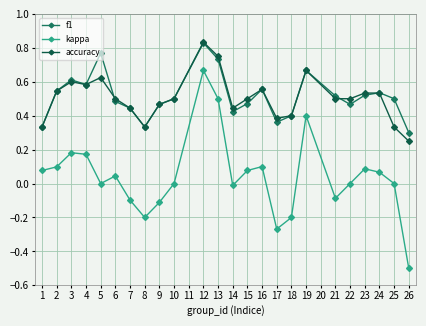

The f1 series shows 0.2 at 10. True or false?

False